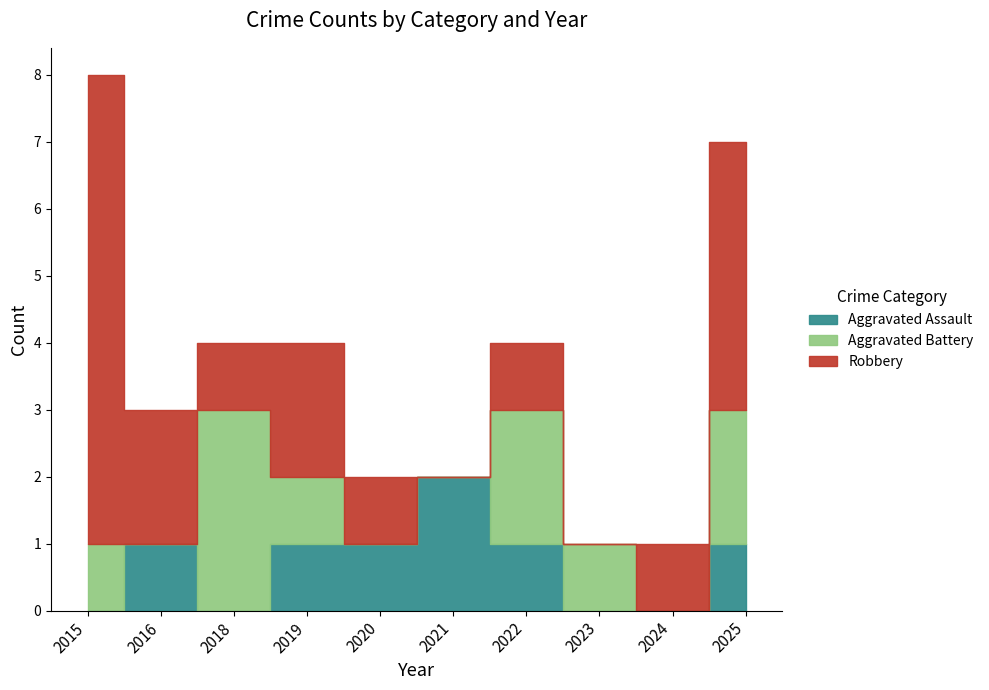

Between 2020 and 2019, which is larger?

2020